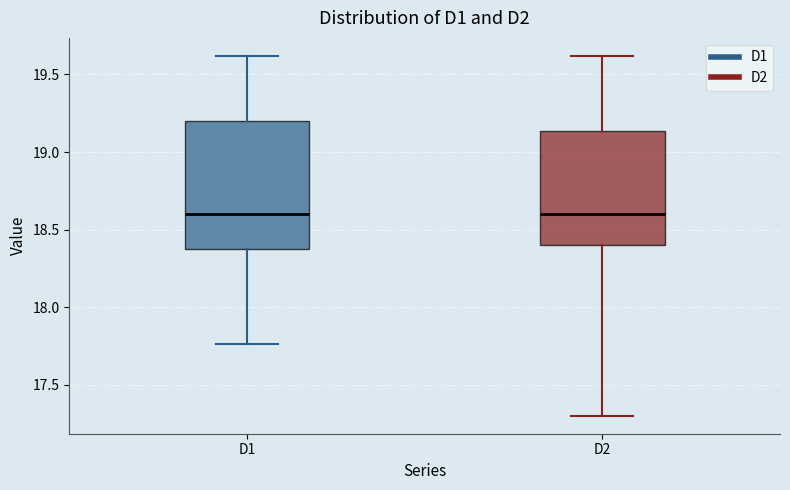

Reading left to right, transcribe this box plot: for each box, give where its median line is, the range the box spans, and where its two whiskers end, as read against the y-axis. The values are not printed on the chart, so give them approximately, as read against the axis.

D1: median 18.60, box 18.40 to 19.20, whiskers 17.75 to 19.60
D2: median 18.60, box 18.40 to 19.15, whiskers 17.30 to 19.60